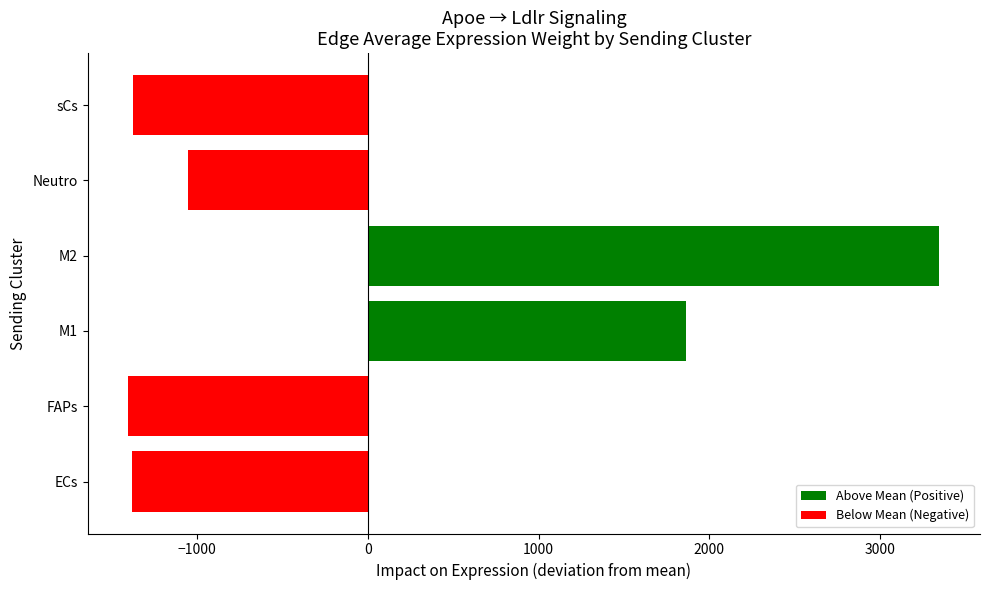

Count the number of categories in the chart.

6